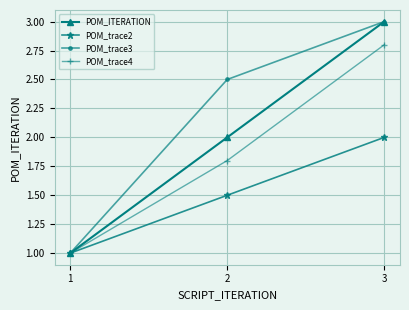

What is the difference between the maximum and second lowest values in the POM_trace4 series?

1.0